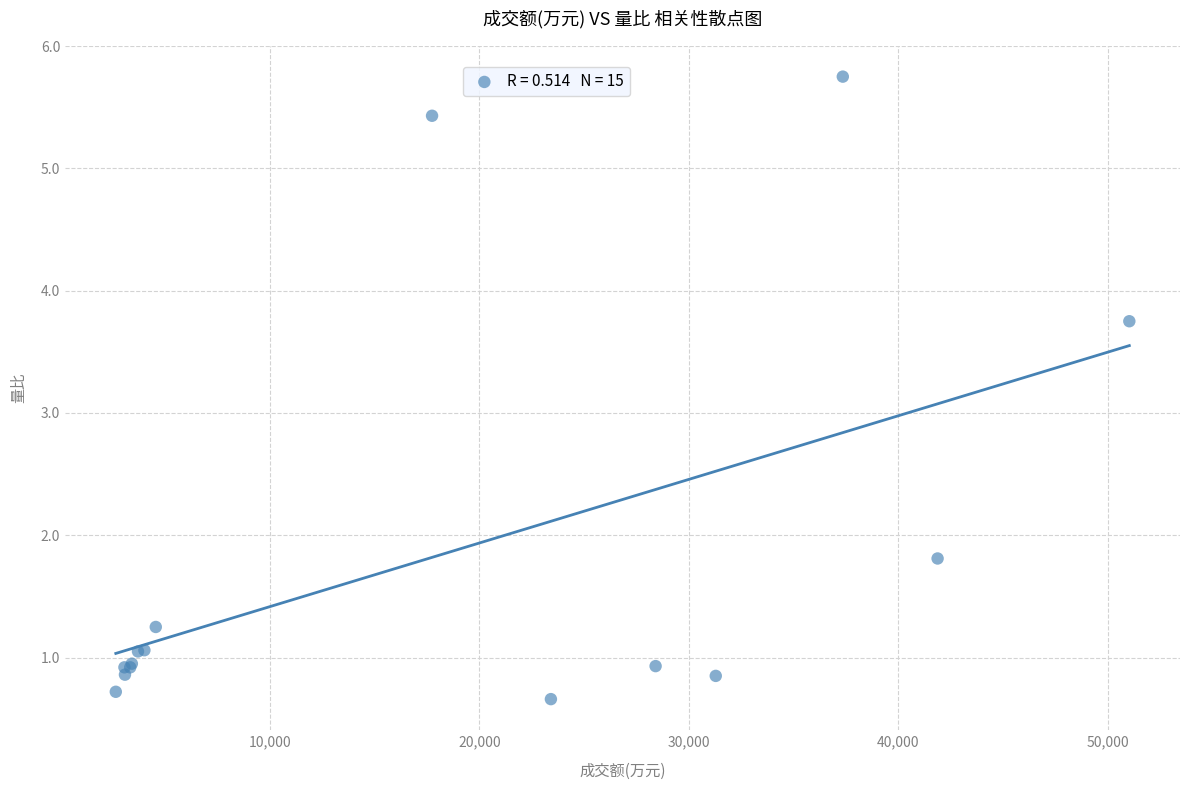

What Y value in the scatter plot is closest to 3?

3.8